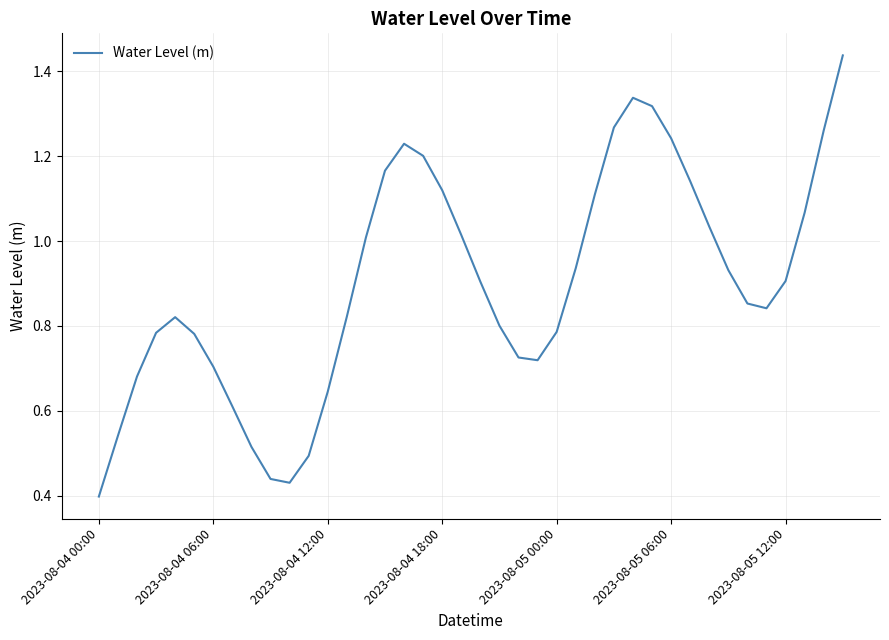

Does the chart have visible grid lines?

Yes